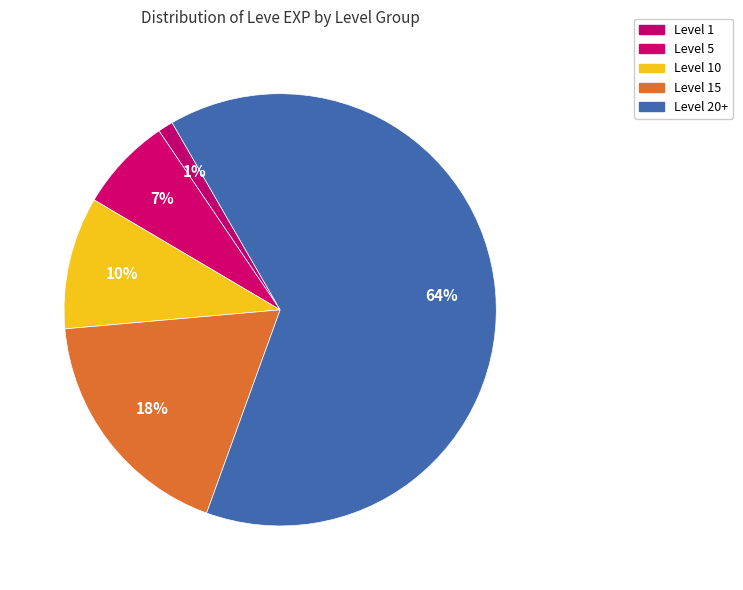

How many segments does this pie chart have?

5